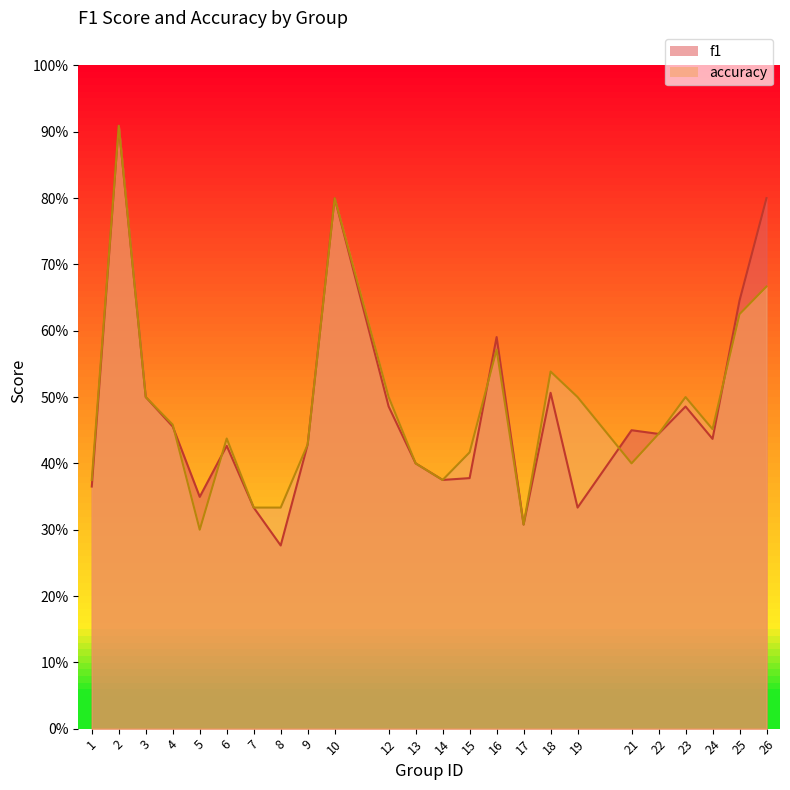

How many interior local peaks does the f1 series have?

7